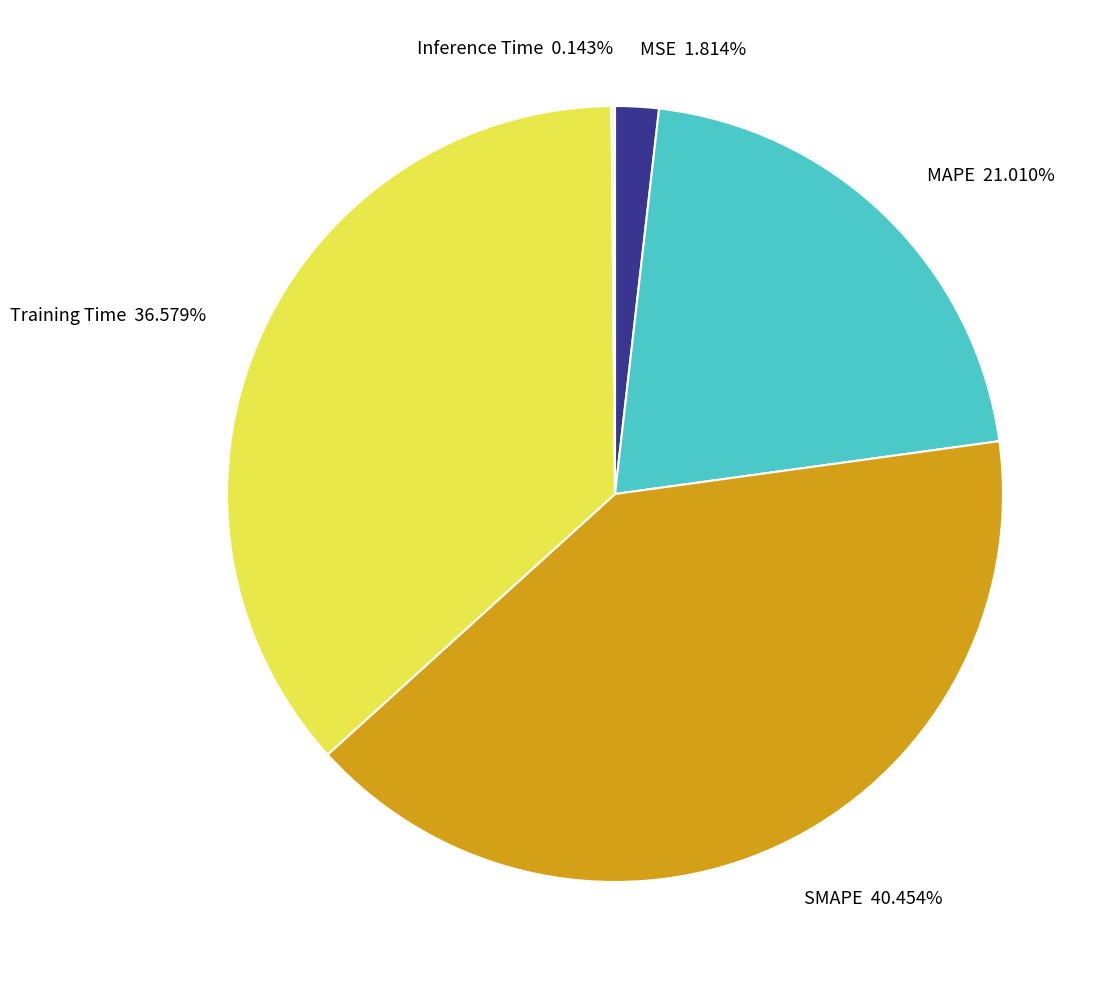

Which has a higher value, MSE 1.814% or Training Time 36.579%?

Training Time 36.579%